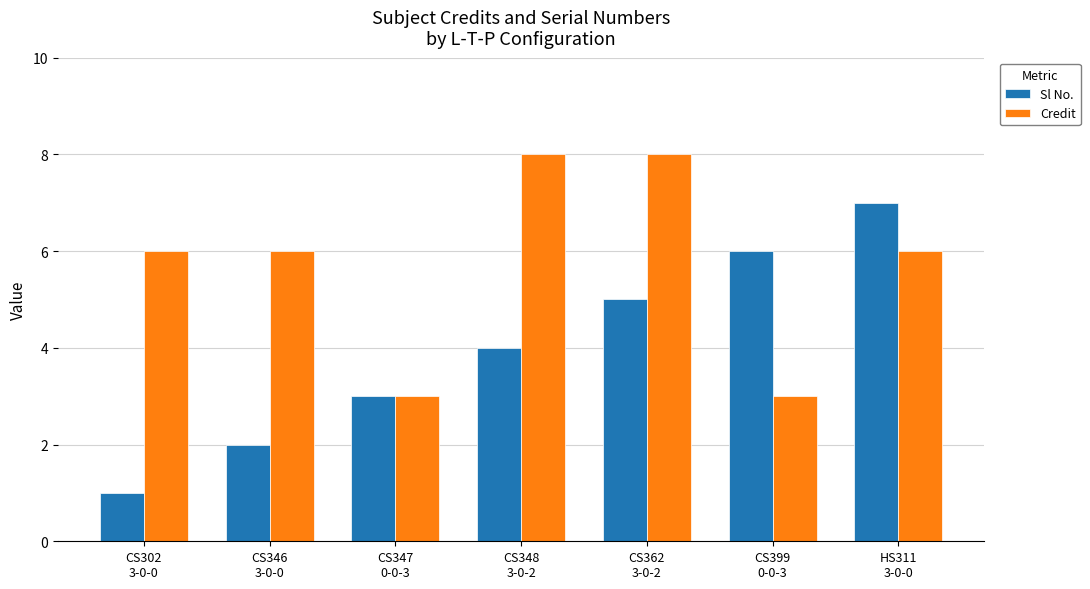

The value of Sl No. at CS346
3-0-0 is 1. True or false?

False